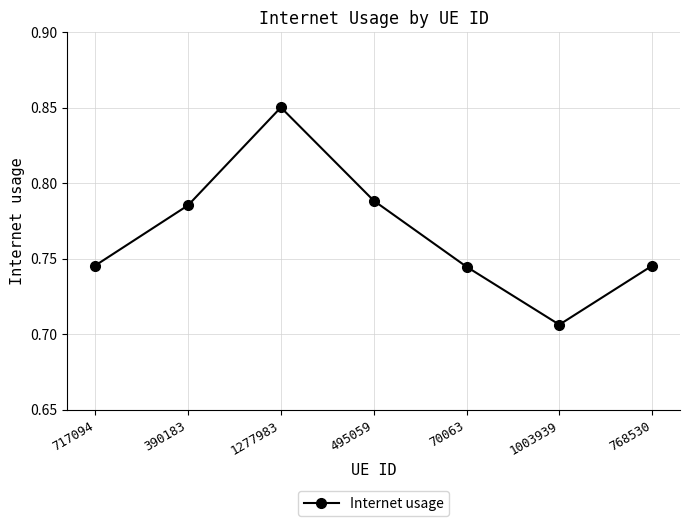

Between 495059 and 1277983, which is larger?

1277983